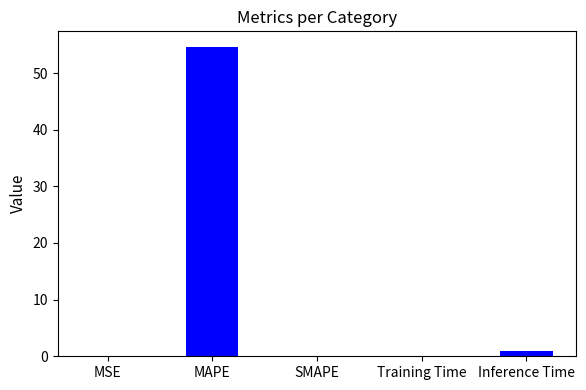

Rank the categories by value from lowest to highest.

SMAPE, MSE, Training Time, Inference Time, MAPE